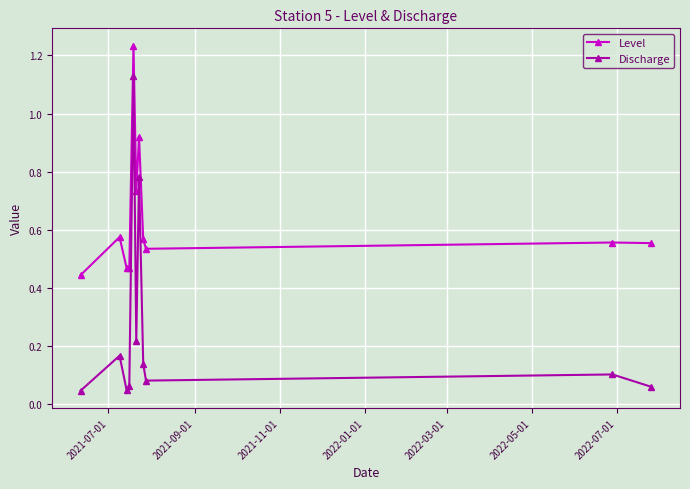

True or false: Discharge has more than 1 points higher than both neighbors.

True